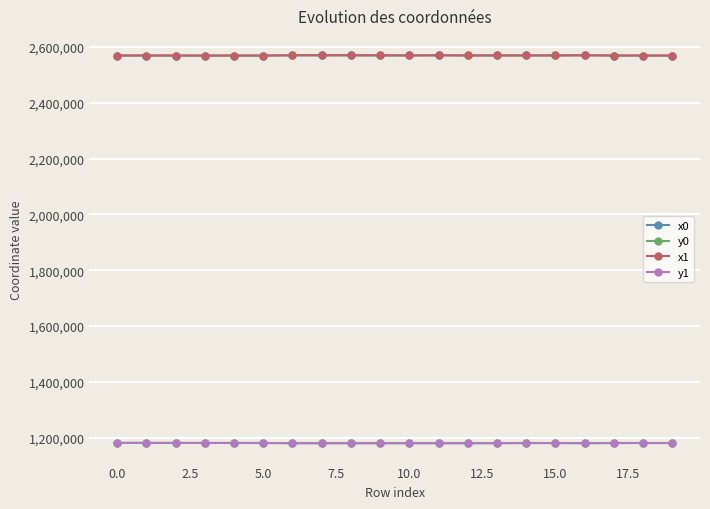

True or false: y0 has more than 0 points higher than both neighbors.

True